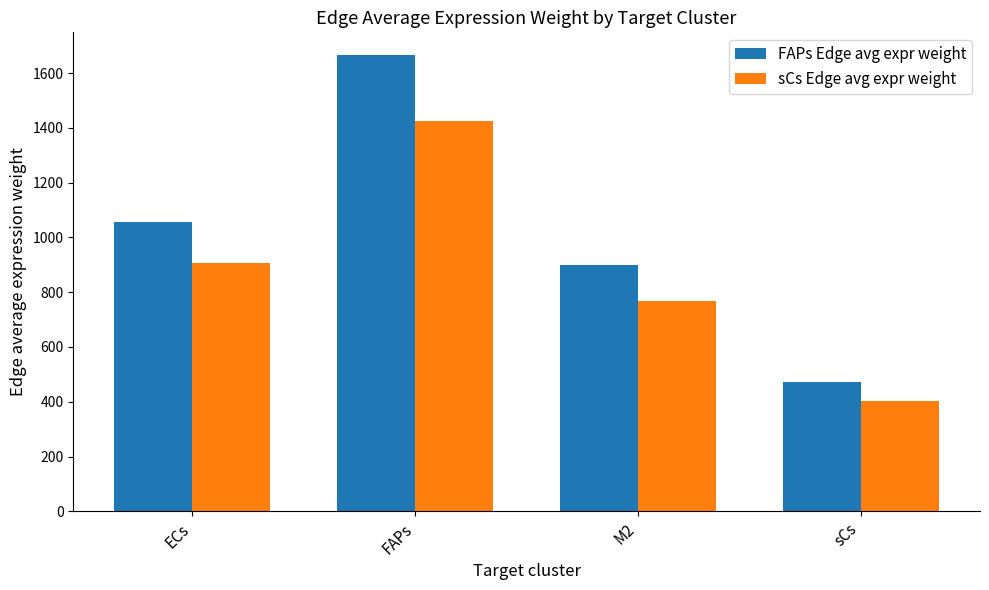

Which category has the lowest value in the FAPs Edge avg expr weight series?

sCs